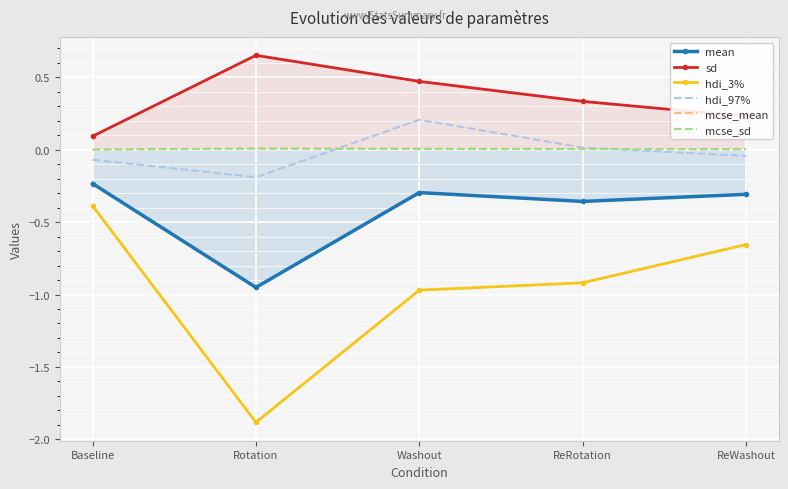

What are all the series names shown in the legend?

mean, sd, hdi_3%, hdi_97%, mcse_mean, mcse_sd